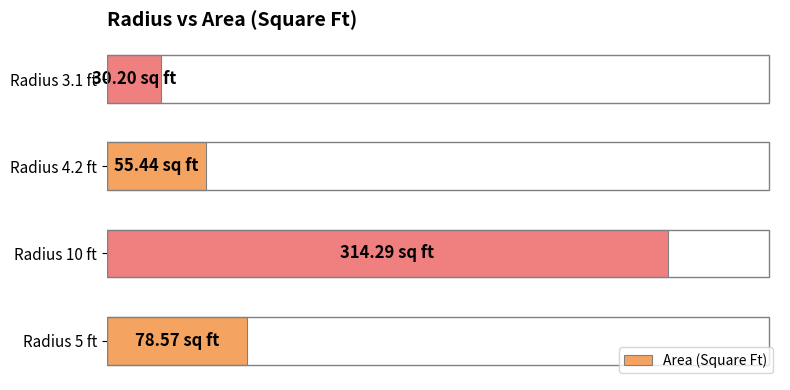

Which category has the lowest value across all series?

Radius 3.1 ft